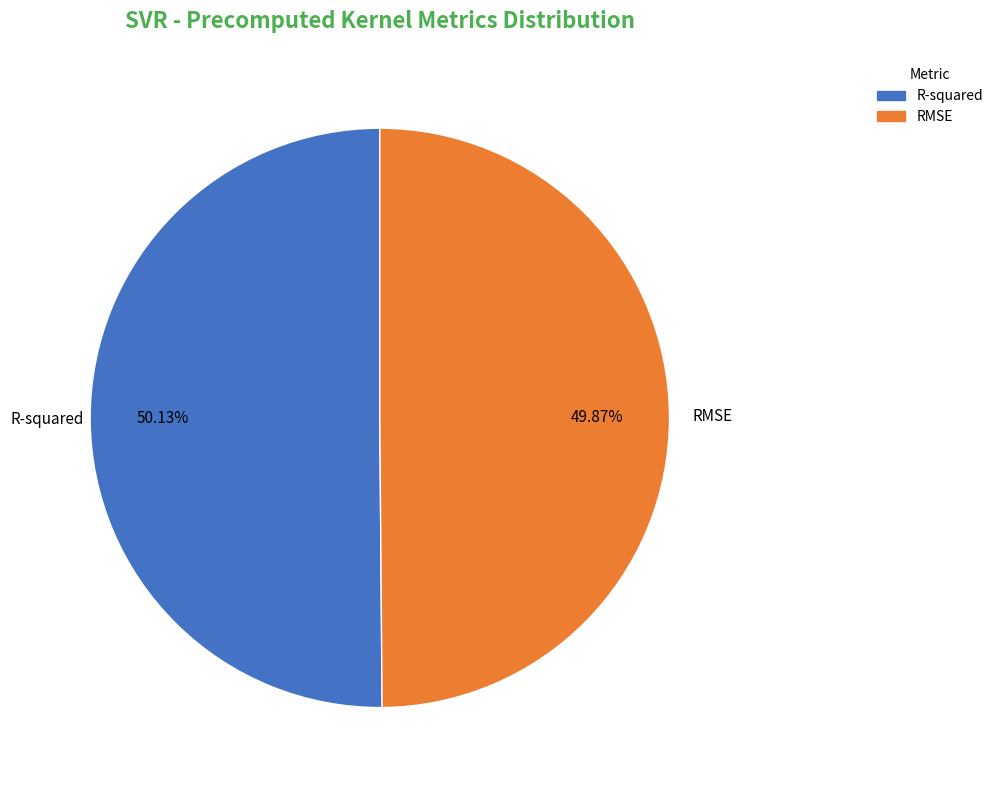

To the nearest percent, what percentage of the pie is RMSE?

50%